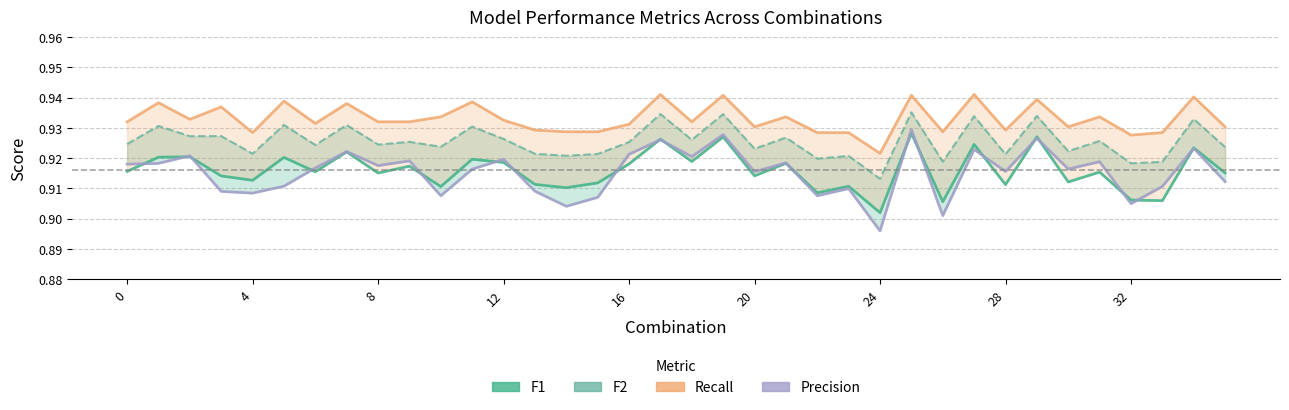

True or false: F2 and Recall cross at least once.

False